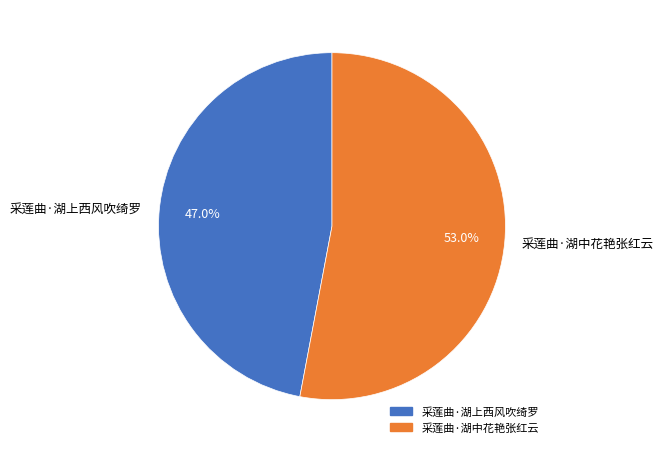

Approximately how many times larger is the value at 采莲曲·湖中花艳张红云 compared to 采莲曲·湖上西风吹绮罗?

1.1